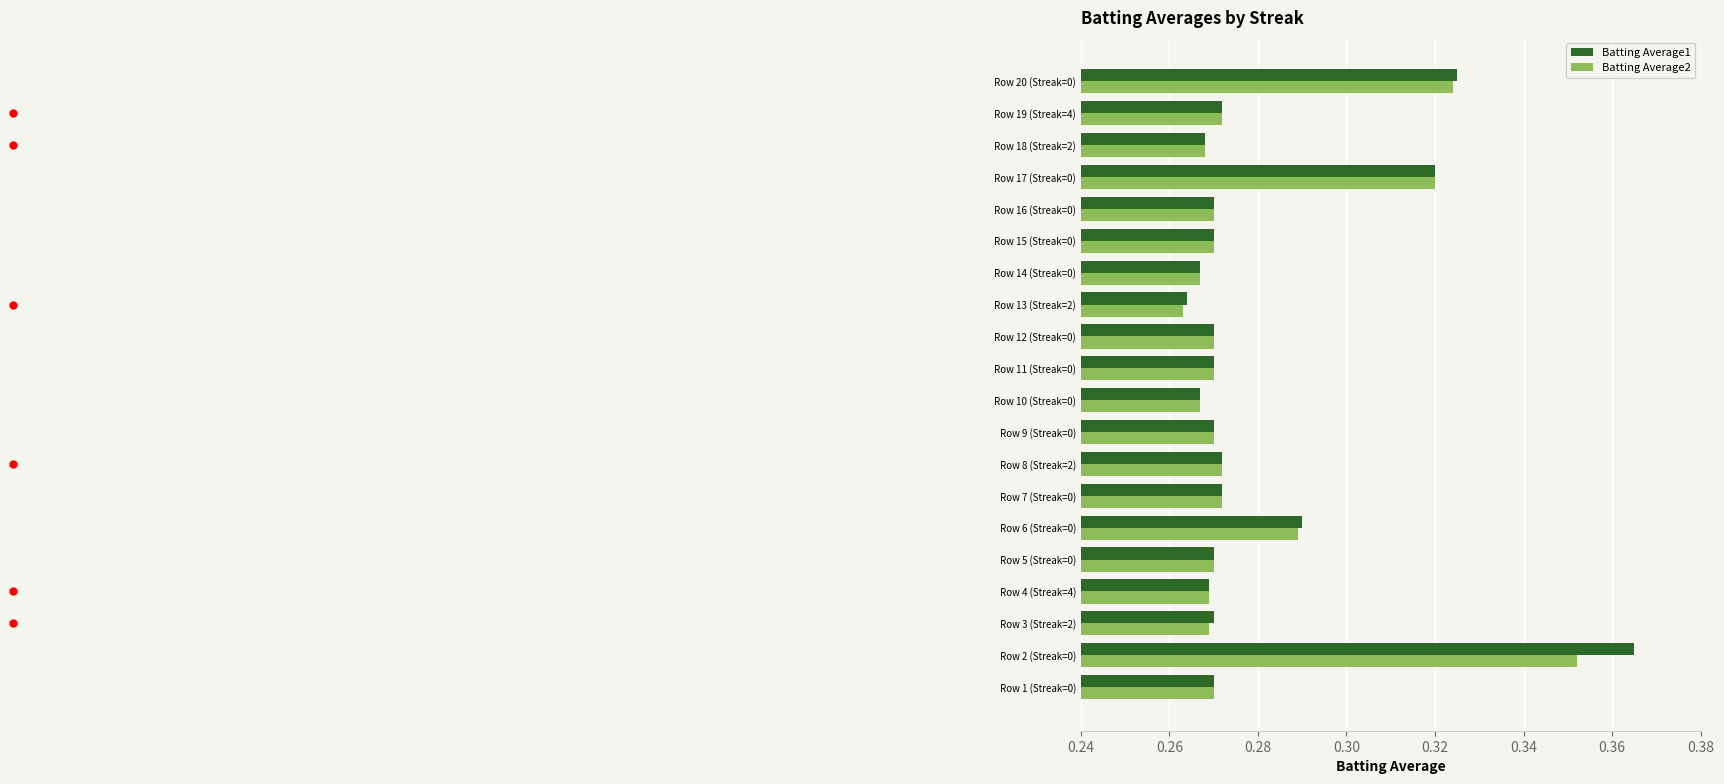

At which category does the chart reach its peak across all series?

Row 2 (Streak=0)